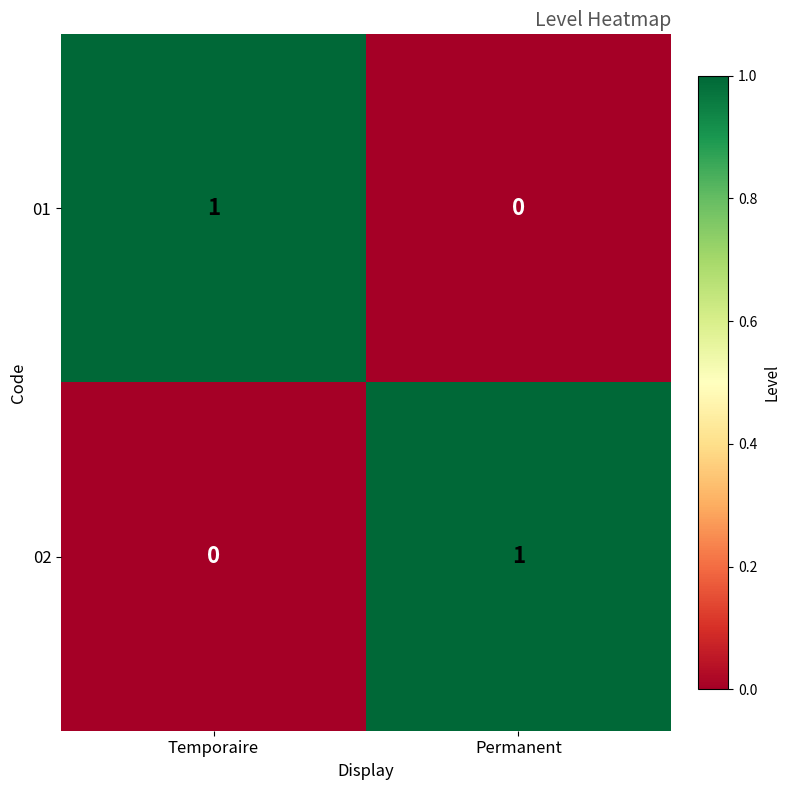

Is the value of 01 at Permanent greater than the value of 02 at Permanent?

No